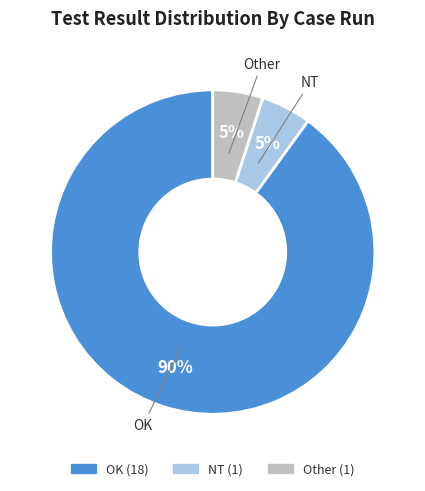

To the nearest percent, what is the combined percentage of OK and Other?

95%